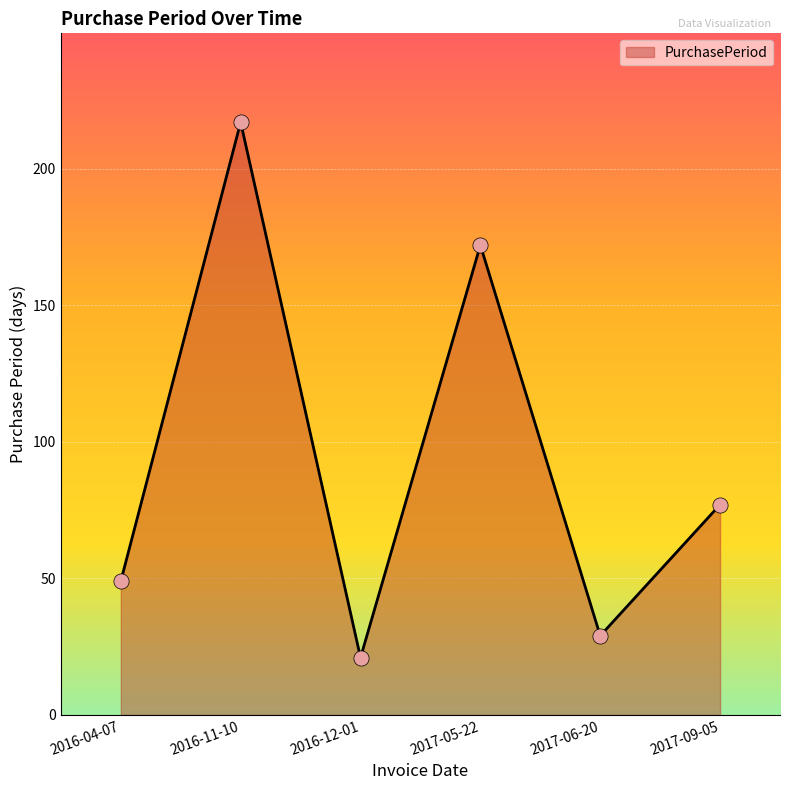

What is the ratio of the value at 2016-12-01 to the value at 2017-09-05?

0.3